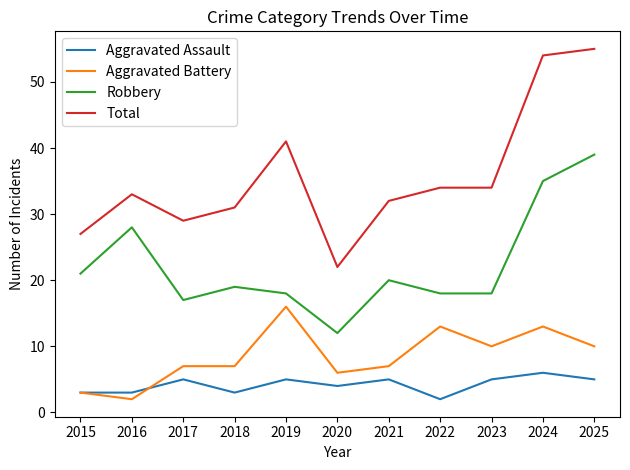

Is it true that Robbery equals 21 at 2015?

True